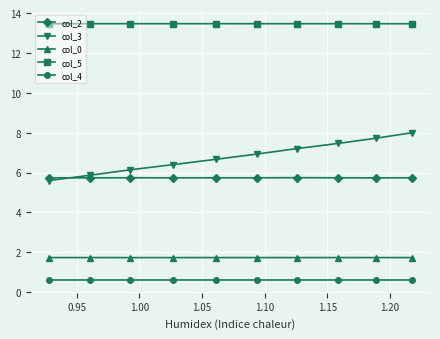

At how many categories does at least one series exceed 6?

10